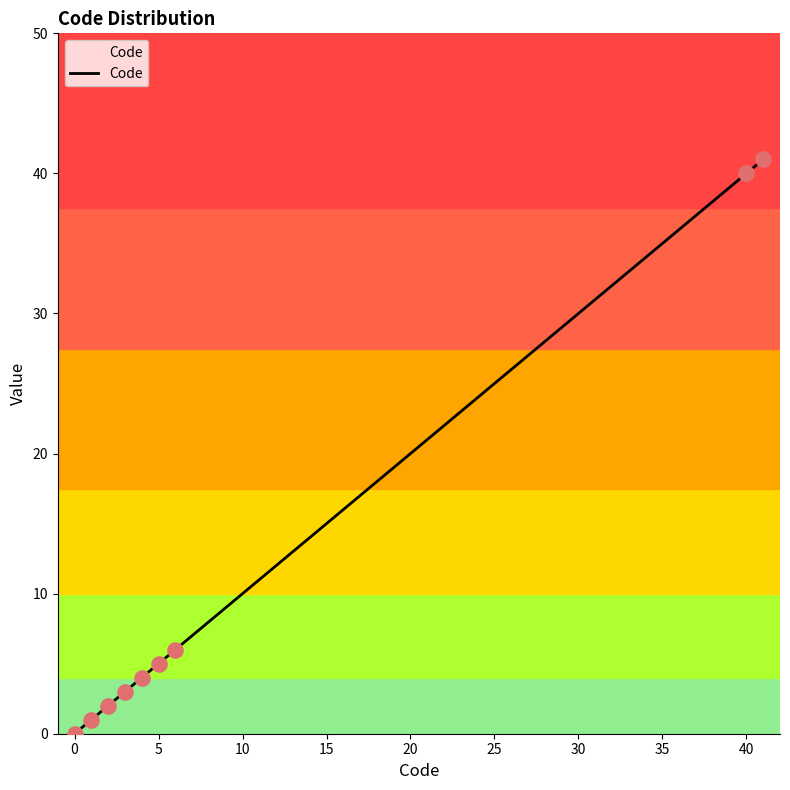

Between 4 and 2, which is larger?

4